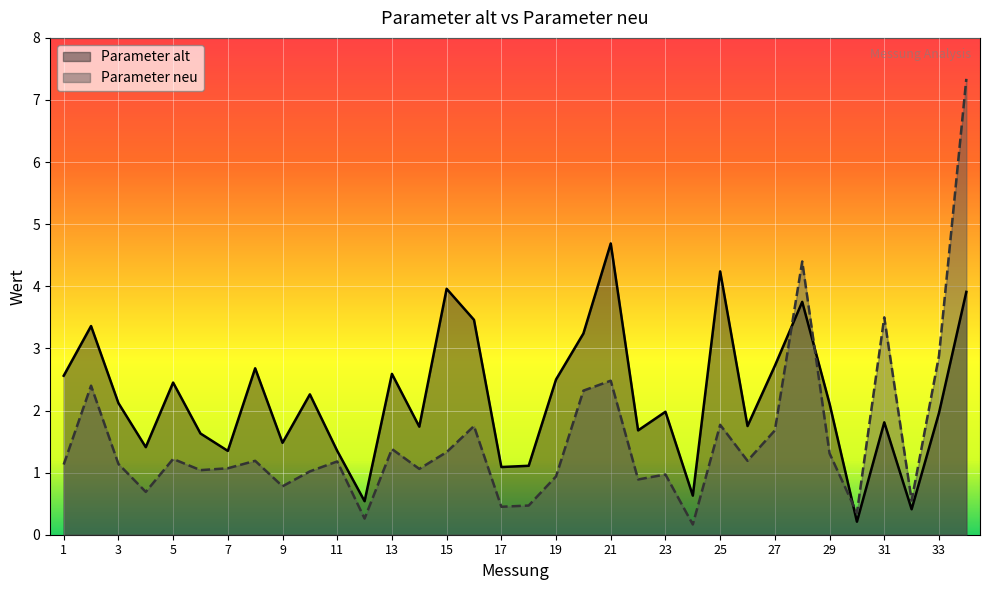

List the labels in order of Parameter alt value, smallest first.

30, 32, 12, 24, 17, 18, 7, 11, 4, 9, 6, 22, 14, 26, 31, 33, 23, 29, 3, 10, 5, 19, 1, 13, 8, 27, 20, 2, 16, 28, 34, 15, 25, 21